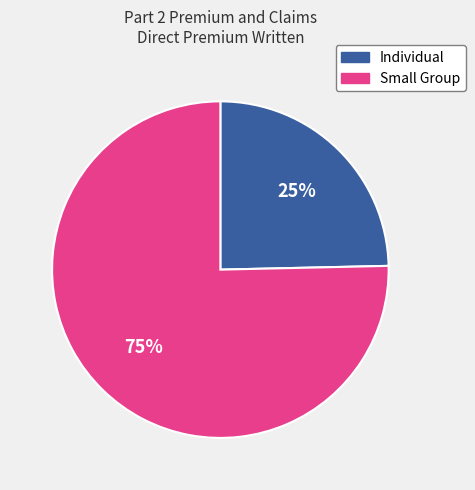

Does Individual account for over 50% of the chart?

No